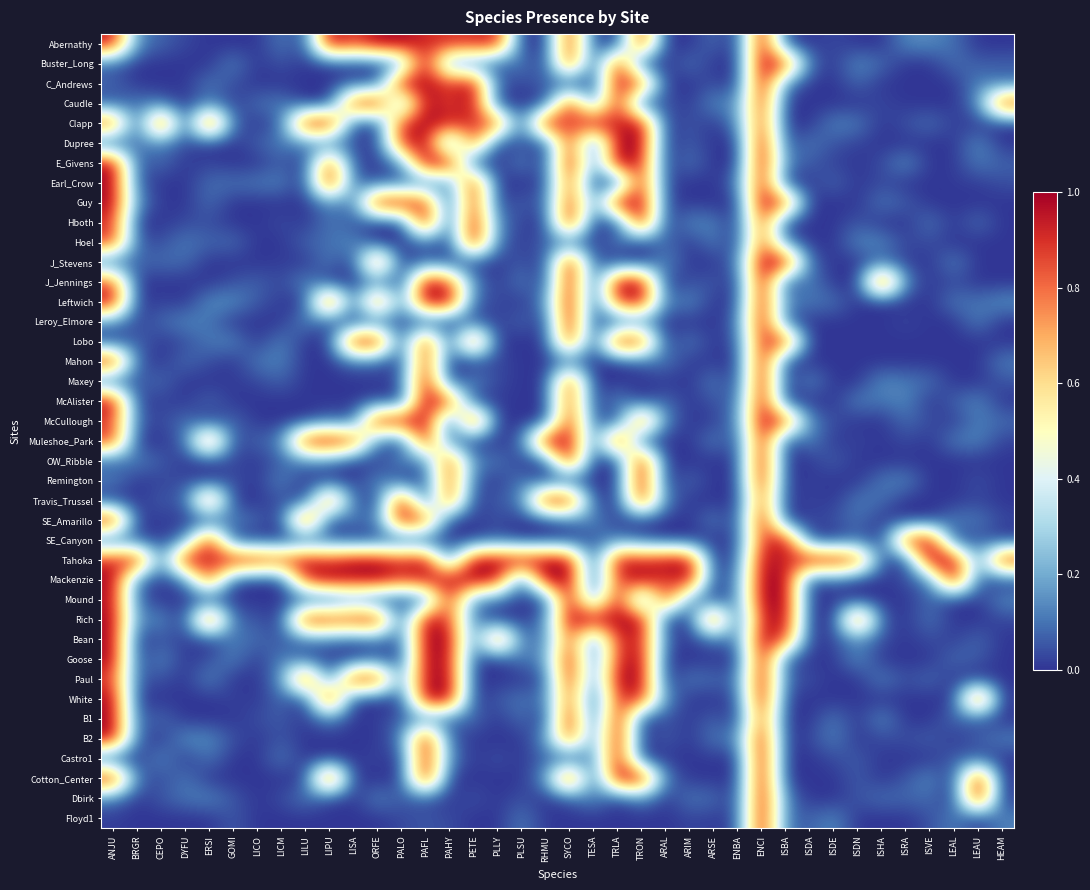

Reading right to left, list all the values displayed in this chart.

Abernathy: HEAM=0.0	LEAU=0.0	LEAL=0.1	ISVE=0.1	ISRA=0.1	ISHA=0.0	ISDN=0.0	ISDE=0.0	ISDA=0.0	ISBA=0.0	ENCI=1.0	ENBA=0.0	ARSE=0.1	ARIM=0.0	ARAL=0.0	TRON=0.9	TRLA=0.0	TESA=0.0	SYCO=0.9	RHMU=0.0	PLSU=0.0	PLLY=0.9	PETE=0.9	PAHY=0.9	PAFL=0.9	PALO=1.0	ORFE=1.0	LISA=0.9	LIPU=1.0	LILU=0.0	LICM=0.1	LICO=0.0	GOMI=0.0	ERSI=0.0	DYFU=0.0	CEPO=0.1	BRGR=0.1	ANJU=1.0
Buster_Long: HEAM=0.1	LEAU=0.1	LEAL=0.1	ISVE=0.0	ISRA=0.0	ISHA=0.1	ISDN=0.1	ISDE=0.0	ISDA=0.1	ISBA=0.9	ENCI=1.0	ENBA=0.0	ARSE=0.0	ARIM=0.1	ARAL=0.0	TRON=0.0	TRLA=0.9	TESA=0.0	SYCO=0.9	RHMU=0.0	PLSU=0.1	PLLY=0.0	PETE=0.1	PAHY=0.1	PAFL=1.0	PALO=0.1	ORFE=0.0	LISA=0.0	LIPU=0.0	LILU=0.0	LICM=0.0	LICO=0.0	GOMI=0.1	ERSI=0.0	DYFU=0.0	CEPO=0.0	BRGR=0.0	ANJU=0.1
C_Andrews: HEAM=0.1	LEAU=0.1	LEAL=0.0	ISVE=0.0	ISRA=0.0	ISHA=0.0	ISDN=0.1	ISDE=0.0	ISDA=0.0	ISBA=0.1	ENCI=1.0	ENBA=0.0	ARSE=0.0	ARIM=0.0	ARAL=0.0	TRON=0.9	TRLA=1.0	TESA=0.0	SYCO=0.0	RHMU=0.1	PLSU=0.0	PLLY=0.1	PETE=1.0	PAHY=0.9	PAFL=1.0	PALO=1.0	ORFE=0.0	LISA=0.1	LIPU=0.0	LILU=0.0	LICM=0.0	LICO=0.0	GOMI=0.0	ERSI=0.1	DYFU=0.0	CEPO=0.0	BRGR=0.0	ANJU=0.1
Caudle: HEAM=0.9	LEAU=0.1	LEAL=0.0	ISVE=0.0	ISRA=0.0	ISHA=0.0	ISDN=0.0	ISDE=0.0	ISDA=0.0	ISBA=0.0	ENCI=0.9	ENBA=0.1	ARSE=0.1	ARIM=0.0	ARAL=0.1	TRON=0.0	TRLA=0.9	TESA=0.1	SYCO=1.0	RHMU=0.0	PLSU=0.0	PLLY=0.0	PETE=1.0	PAHY=0.9	PAFL=1.0	PALO=0.1	ORFE=1.0	LISA=0.9	LIPU=0.0	LILU=0.0	LICM=0.1	LICO=0.1	GOMI=0.0	ERSI=0.1	DYFU=0.0	CEPO=0.1	BRGR=0.1	ANJU=0.0
Clapp: HEAM=0.0	LEAU=0.0	LEAL=0.0	ISVE=0.1	ISRA=0.0	ISHA=0.0	ISDN=0.1	ISDE=0.1	ISDA=0.0	ISBA=0.0	ENCI=0.9	ENBA=0.1	ARSE=0.0	ARIM=0.1	ARAL=0.0	TRON=1.0	TRLA=0.9	TESA=1.0	SYCO=0.9	RHMU=1.0	PLSU=0.0	PLLY=0.9	PETE=0.9	PAHY=0.9	PAFL=1.0	PALO=0.9	ORFE=0.0	LISA=0.0	LIPU=1.0	LILU=1.0	LICM=0.1	LICO=0.0	GOMI=0.1	ERSI=1.0	DYFU=0.0	CEPO=1.0	BRGR=0.0	ANJU=0.9
Dupree: HEAM=0.0	LEAU=0.1	LEAL=0.0	ISVE=0.0	ISRA=0.0	ISHA=0.0	ISDN=0.0	ISDE=0.0	ISDA=0.1	ISBA=0.0	ENCI=1.0	ENBA=0.0	ARSE=0.0	ARIM=0.1	ARAL=0.0	TRON=1.0	TRLA=1.0	TESA=0.0	SYCO=0.9	RHMU=0.0	PLSU=0.0	PLLY=0.0	PETE=0.9	PAHY=0.0	PAFL=1.0	PALO=0.9	ORFE=0.0	LISA=0.0	LIPU=0.1	LILU=0.1	LICM=0.1	LICO=0.1	GOMI=0.0	ERSI=0.0	DYFU=0.0	CEPO=0.1	BRGR=0.1	ANJU=0.0
E_Givens: HEAM=0.1	LEAU=0.1	LEAL=0.0	ISVE=0.0	ISRA=0.1	ISHA=0.0	ISDN=0.0	ISDE=0.0	ISDA=0.1	ISBA=0.1	ENCI=1.0	ENBA=0.0	ARSE=0.0	ARIM=0.1	ARAL=0.0	TRON=0.9	TRLA=1.0	TESA=0.1	SYCO=1.0	RHMU=0.0	PLSU=0.1	PLLY=0.0	PETE=0.0	PAHY=1.0	PAFL=1.0	PALO=0.1	ORFE=0.0	LISA=0.0	LIPU=0.9	LILU=0.0	LICM=0.1	LICO=0.0	GOMI=0.0	ERSI=0.0	DYFU=0.0	CEPO=0.1	BRGR=0.0	ANJU=1.0
Earl_Crow: HEAM=0.0	LEAU=0.0	LEAL=0.0	ISVE=0.0	ISRA=0.0	ISHA=0.0	ISDN=0.0	ISDE=0.1	ISDA=0.0	ISBA=0.0	ENCI=1.0	ENBA=0.1	ARSE=0.0	ARIM=0.0	ARAL=0.0	TRON=0.9	TRLA=0.0	TESA=0.0	SYCO=0.9	RHMU=0.0	PLSU=0.0	PLLY=0.0	PETE=1.0	PAHY=0.1	PAFL=0.1	PALO=0.1	ORFE=0.0	LISA=0.1	LIPU=1.0	LILU=0.0	LICM=0.1	LICO=0.1	GOMI=0.1	ERSI=0.1	DYFU=0.0	CEPO=0.0	BRGR=0.1	ANJU=1.0
Guy: HEAM=0.0	LEAU=0.0	LEAL=0.0	ISVE=0.0	ISRA=0.1	ISHA=0.1	ISDN=0.0	ISDE=0.0	ISDA=0.0	ISBA=0.9	ENCI=1.0	ENBA=0.0	ARSE=0.0	ARIM=0.0	ARAL=0.0	TRON=1.0	TRLA=1.0	TESA=0.1	SYCO=0.9	RHMU=0.0	PLSU=0.1	PLLY=0.0	PETE=0.9	PAHY=0.0	PAFL=0.9	PALO=1.0	ORFE=1.0	LISA=0.1	LIPU=0.1	LILU=0.0	LICM=0.0	LICO=0.0	GOMI=0.0	ERSI=0.1	DYFU=0.0	CEPO=0.0	BRGR=0.1	ANJU=1.0
Hboth: HEAM=0.0	LEAU=0.1	LEAL=0.0	ISVE=0.1	ISRA=0.0	ISHA=0.0	ISDN=0.1	ISDE=0.0	ISDA=0.0	ISBA=0.0	ENCI=0.9	ENBA=0.0	ARSE=0.1	ARIM=0.1	ARAL=0.0	TRON=1.0	TRLA=0.0	TESA=0.0	SYCO=1.0	RHMU=0.0	PLSU=0.0	PLLY=0.1	PETE=1.0	PAHY=0.0	PAFL=1.0	PALO=0.0	ORFE=0.0	LISA=0.0	LIPU=0.1	LILU=0.0	LICM=0.0	LICO=0.0	GOMI=0.0	ERSI=0.0	DYFU=0.0	CEPO=0.0	BRGR=0.0	ANJU=0.9
Hoel: HEAM=0.0	LEAU=0.0	LEAL=0.0	ISVE=0.0	ISRA=0.0	ISHA=0.1	ISDN=0.1	ISDE=0.0	ISDA=0.0	ISBA=0.1	ENCI=0.9	ENBA=0.0	ARSE=0.1	ARIM=0.0	ARAL=0.1	TRON=0.0	TRLA=0.1	TESA=0.0	SYCO=0.1	RHMU=0.1	PLSU=0.0	PLLY=0.1	PETE=1.0	PAHY=0.0	PAFL=0.1	PALO=0.0	ORFE=0.0	LISA=0.1	LIPU=0.1	LILU=0.1	LICM=0.0	LICO=0.0	GOMI=0.1	ERSI=0.1	DYFU=0.1	CEPO=0.0	BRGR=0.1	ANJU=0.9
J_Stevens: HEAM=0.0	LEAU=0.0	LEAL=0.1	ISVE=0.0	ISRA=0.0	ISHA=0.1	ISDN=0.0	ISDE=0.0	ISDA=0.1	ISBA=1.0	ENCI=1.0	ENBA=0.1	ARSE=0.0	ARIM=0.0	ARAL=0.1	TRON=0.0	TRLA=0.0	TESA=0.1	SYCO=1.0	RHMU=0.0	PLSU=0.1	PLLY=0.0	PETE=0.0	PAHY=0.0	PAFL=0.1	PALO=0.0	ORFE=0.9	LISA=0.0	LIPU=0.1	LILU=0.0	LICM=0.0	LICO=0.0	GOMI=0.0	ERSI=0.0	DYFU=0.1	CEPO=0.1	BRGR=0.1	ANJU=0.1
J_Jennings: HEAM=0.0	LEAU=0.0	LEAL=0.0	ISVE=0.0	ISRA=0.1	ISHA=1.0	ISDN=0.0	ISDE=0.0	ISDA=0.1	ISBA=0.0	ENCI=1.0	ENBA=0.0	ARSE=0.1	ARIM=0.0	ARAL=0.0	TRON=1.0	TRLA=1.0	TESA=0.0	SYCO=1.0	RHMU=0.0	PLSU=0.1	PLLY=0.0	PETE=0.1	PAHY=0.9	PAFL=1.0	PALO=0.0	ORFE=0.1	LISA=0.0	LIPU=0.0	LILU=0.1	LICM=0.0	LICO=0.1	GOMI=0.0	ERSI=0.0	DYFU=0.0	CEPO=0.0	BRGR=0.0	ANJU=0.9
Leftwich: HEAM=0.1	LEAU=0.1	LEAL=0.1	ISVE=0.0	ISRA=0.0	ISHA=0.0	ISDN=0.0	ISDE=0.1	ISDA=0.1	ISBA=0.1	ENCI=1.0	ENBA=0.0	ARSE=0.0	ARIM=0.1	ARAL=0.1	TRON=1.0	TRLA=0.9	TESA=0.0	SYCO=1.0	RHMU=0.1	PLSU=0.0	PLLY=0.0	PETE=0.1	PAHY=1.0	PAFL=1.0	PALO=0.1	ORFE=0.9	LISA=0.1	LIPU=1.0	LILU=0.0	LICM=0.0	LICO=0.1	GOMI=0.1	ERSI=0.1	DYFU=0.0	CEPO=0.0	BRGR=0.0	ANJU=1.0
Leroy_Elmore: HEAM=0.0	LEAU=0.1	LEAL=0.0	ISVE=0.0	ISRA=0.0	ISHA=0.0	ISDN=0.0	ISDE=0.0	ISDA=0.0	ISBA=0.1	ENCI=1.0	ENBA=0.1	ARSE=0.0	ARIM=0.0	ARAL=0.0	TRON=0.1	TRLA=0.0	TESA=0.0	SYCO=1.0	RHMU=0.0	PLSU=0.1	PLLY=0.0	PETE=0.1	PAHY=0.0	PAFL=0.0	PALO=0.0	ORFE=0.1	LISA=0.0	LIPU=0.0	LILU=0.1	LICM=0.0	LICO=0.0	GOMI=0.0	ERSI=0.1	DYFU=0.1	CEPO=0.1	BRGR=0.0	ANJU=0.1
Lobo: HEAM=0.0	LEAU=0.0	LEAL=0.0	ISVE=0.0	ISRA=0.0	ISHA=0.0	ISDN=0.0	ISDE=0.0	ISDA=0.0	ISBA=0.9	ENCI=0.9	ENBA=0.1	ARSE=0.0	ARIM=0.1	ARAL=0.0	TRON=0.9	TRLA=1.0	TESA=0.0	SYCO=0.9	RHMU=0.0	PLSU=0.0	PLLY=0.0	PETE=0.9	PAHY=0.0	PAFL=0.9	PALO=0.0	ORFE=1.0	LISA=1.0	LIPU=0.0	LILU=0.0	LICM=0.1	LICO=0.0	GOMI=0.1	ERSI=0.1	DYFU=0.0	CEPO=0.0	BRGR=0.1	ANJU=0.0
Mahon: HEAM=0.1	LEAU=0.0	LEAL=0.0	ISVE=0.0	ISRA=0.0	ISHA=0.0	ISDN=0.0	ISDE=0.0	ISDA=0.0	ISBA=0.0	ENCI=1.0	ENBA=0.0	ARSE=0.0	ARIM=0.0	ARAL=0.1	TRON=0.1	TRLA=0.0	TESA=0.0	SYCO=0.1	RHMU=0.0	PLSU=0.0	PLLY=0.0	PETE=0.0	PAHY=0.0	PAFL=0.9	PALO=0.0	ORFE=0.1	LISA=0.1	LIPU=0.0	LILU=0.0	LICM=0.1	LICO=0.1	GOMI=0.0	ERSI=0.0	DYFU=0.1	CEPO=0.0	BRGR=0.1	ANJU=1.0
Maxey: HEAM=0.1	LEAU=0.0	LEAL=0.0	ISVE=0.1	ISRA=0.1	ISHA=0.1	ISDN=0.0	ISDE=0.0	ISDA=0.1	ISBA=0.0	ENCI=1.0	ENBA=0.0	ARSE=0.1	ARIM=0.0	ARAL=0.0	TRON=0.0	TRLA=0.0	TESA=0.0	SYCO=0.9	RHMU=0.0	PLSU=0.0	PLLY=0.0	PETE=0.1	PAHY=0.0	PAFL=1.0	PALO=0.0	ORFE=0.0	LISA=0.0	LIPU=0.0	LILU=0.0	LICM=0.1	LICO=0.0	GOMI=0.0	ERSI=0.0	DYFU=0.0	CEPO=0.1	BRGR=0.1	ANJU=0.0
McAlister: HEAM=0.0	LEAU=0.1	LEAL=0.1	ISVE=0.0	ISRA=0.1	ISHA=0.1	ISDN=0.1	ISDE=0.0	ISDA=0.0	ISBA=0.0	ENCI=1.0	ENBA=0.1	ARSE=0.1	ARIM=0.0	ARAL=0.1	TRON=0.0	TRLA=0.1	TESA=0.0	SYCO=0.9	RHMU=0.0	PLSU=0.0	PLLY=0.0	PETE=0.0	PAHY=0.9	PAFL=1.0	PALO=0.0	ORFE=0.0	LISA=0.0	LIPU=0.0	LILU=0.0	LICM=0.0	LICO=0.0	GOMI=0.0	ERSI=0.1	DYFU=0.0	CEPO=0.0	BRGR=0.0	ANJU=1.0
McCullough: HEAM=0.1	LEAU=0.1	LEAL=0.0	ISVE=0.0	ISRA=0.1	ISHA=0.0	ISDN=0.0	ISDE=0.0	ISDA=0.1	ISBA=0.9	ENCI=1.0	ENBA=0.1	ARSE=0.0	ARIM=0.0	ARAL=0.1	TRON=0.9	TRLA=0.0	TESA=0.1	SYCO=0.9	RHMU=0.0	PLSU=0.0	PLLY=0.0	PETE=1.0	PAHY=0.0	PAFL=1.0	PALO=1.0	ORFE=1.0	LISA=0.0	LIPU=0.1	LILU=0.0	LICM=0.0	LICO=0.0	GOMI=0.1	ERSI=0.0	DYFU=0.1	CEPO=0.0	BRGR=0.1	ANJU=0.9
Muleshoe_Park: HEAM=0.0	LEAU=0.1	LEAL=0.1	ISVE=0.0	ISRA=0.0	ISHA=0.0	ISDN=0.0	ISDE=0.0	ISDA=0.1	ISBA=0.0	ENCI=1.0	ENBA=0.0	ARSE=0.1	ARIM=0.0	ARAL=0.0	TRON=0.0	TRLA=1.0	TESA=0.1	SYCO=1.0	RHMU=1.0	PLSU=0.1	PLLY=0.0	PETE=0.0	PAHY=0.1	PAFL=1.0	PALO=0.0	ORFE=0.1	LISA=0.9	LIPU=1.0	LILU=1.0	LICM=0.1	LICO=0.1	GOMI=0.0	ERSI=0.9	DYFU=0.1	CEPO=0.0	BRGR=0.0	ANJU=0.9
OW_Ribble: HEAM=0.0	LEAU=0.0	LEAL=0.0	ISVE=0.0	ISRA=0.0	ISHA=0.0	ISDN=0.0	ISDE=0.1	ISDA=0.0	ISBA=0.0	ENCI=1.0	ENBA=0.0	ARSE=0.0	ARIM=0.0	ARAL=0.0	TRON=1.0	TRLA=0.0	TESA=0.0	SYCO=1.0	RHMU=0.0	PLSU=0.0	PLLY=0.1	PETE=0.1	PAHY=0.9	PAFL=0.1	PALO=0.1	ORFE=0.0	LISA=0.0	LIPU=0.1	LILU=0.1	LICM=0.1	LICO=0.0	GOMI=0.0	ERSI=0.0	DYFU=0.0	CEPO=0.1	BRGR=0.1	ANJU=0.1
Remington: HEAM=0.0	LEAU=0.0	LEAL=0.0	ISVE=0.0	ISRA=0.1	ISHA=0.1	ISDN=0.0	ISDE=0.0	ISDA=0.0	ISBA=0.0	ENCI=1.0	ENBA=0.0	ARSE=0.0	ARIM=0.1	ARAL=0.0	TRON=1.0	TRLA=0.0	TESA=0.0	SYCO=0.0	RHMU=0.0	PLSU=0.1	PLLY=0.0	PETE=0.1	PAHY=0.9	PAFL=0.0	PALO=0.0	ORFE=0.1	LISA=0.0	LIPU=0.0	LILU=0.0	LICM=0.1	LICO=0.0	GOMI=0.0	ERSI=0.0	DYFU=0.0	CEPO=0.0	BRGR=0.0	ANJU=0.1
Travis_Trussel: HEAM=0.0	LEAU=0.0	LEAL=0.0	ISVE=0.0	ISRA=0.0	ISHA=0.1	ISDN=0.1	ISDE=0.0	ISDA=0.0	ISBA=0.0	ENCI=0.9	ENBA=0.0	ARSE=0.0	ARIM=0.0	ARAL=0.1	TRON=0.9	TRLA=0.0	TESA=0.1	SYCO=1.0	RHMU=1.0	PLSU=0.1	PLLY=0.1	PETE=0.0	PAHY=0.9	PAFL=0.0	PALO=1.0	ORFE=0.0	LISA=0.1	LIPU=0.9	LILU=0.0	LICM=0.1	LICO=0.0	GOMI=0.0	ERSI=0.9	DYFU=0.0	CEPO=0.1	BRGR=0.0	ANJU=0.0
SE_Amarillo: HEAM=0.0	LEAU=0.1	LEAL=0.1	ISVE=0.0	ISRA=0.0	ISHA=0.0	ISDN=0.1	ISDE=0.0	ISDA=0.0	ISBA=0.0	ENCI=1.0	ENBA=0.0	ARSE=0.1	ARIM=0.0	ARAL=0.0	TRON=0.0	TRLA=0.0	TESA=0.1	SYCO=0.1	RHMU=0.0	PLSU=0.0	PLLY=0.0	PETE=0.0	PAHY=0.0	PAFL=0.9	PALO=1.0	ORFE=0.1	LISA=0.1	LIPU=0.0	LILU=1.0	LICM=0.0	LICO=0.1	GOMI=0.1	ERSI=0.0	DYFU=0.0	CEPO=0.0	BRGR=0.0	ANJU=1.0
SE_Canyon: HEAM=0.0	LEAU=0.1	LEAL=0.0	ISVE=1.0	ISRA=0.9	ISHA=0.0	ISDN=0.1	ISDE=0.0	ISDA=0.0	ISBA=1.0	ENCI=0.9	ENBA=0.0	ARSE=0.0	ARIM=0.0	ARAL=0.0	TRON=0.1	TRLA=0.1	TESA=0.0	SYCO=0.0	RHMU=0.0	PLSU=0.0	PLLY=0.1	PETE=0.0	PAHY=0.0	PAFL=0.0	PALO=0.0	ORFE=0.0	LISA=0.0	LIPU=0.1	LILU=0.0	LICM=0.0	LICO=0.0	GOMI=0.0	ERSI=1.0	DYFU=0.1	CEPO=0.0	BRGR=0.0	ANJU=0.0
Tahoka: HEAM=1.0	LEAU=0.1	LEAL=1.0	ISVE=1.0	ISRA=0.0	ISHA=0.1	ISDN=0.9	ISDE=1.0	ISDA=1.0	ISBA=0.9	ENCI=1.0	ENBA=0.1	ARSE=0.0	ARIM=1.0	ARAL=1.0	TRON=0.9	TRLA=1.0	TESA=0.0	SYCO=1.0	RHMU=1.0	PLSU=1.0	PLLY=1.0	PETE=1.0	PAHY=0.1	PAFL=1.0	PALO=0.9	ORFE=1.0	LISA=1.0	LIPU=0.9	LILU=1.0	LICM=0.9	LICO=1.0	GOMI=1.0	ERSI=0.9	DYFU=1.0	CEPO=0.1	BRGR=1.0	ANJU=0.9
Mackenzie: HEAM=0.0	LEAU=0.1	LEAL=1.0	ISVE=0.1	ISRA=0.0	ISHA=0.0	ISDN=0.0	ISDE=0.1	ISDA=0.0	ISBA=1.0	ENCI=1.0	ENBA=0.1	ARSE=0.0	ARIM=1.0	ARAL=0.9	TRON=1.0	TRLA=0.9	TESA=0.0	SYCO=1.0	RHMU=1.0	PLSU=0.0	PLLY=0.9	PETE=1.0	PAHY=1.0	PAFL=0.9	PALO=0.9	ORFE=1.0	LISA=1.0	LIPU=1.0	LILU=0.9	LICM=0.0	LICO=0.0	GOMI=0.0	ERSI=0.9	DYFU=0.1	CEPO=0.0	BRGR=0.1	ANJU=1.0
Mound: HEAM=0.1	LEAU=0.0	LEAL=0.0	ISVE=0.1	ISRA=0.0	ISHA=0.0	ISDN=0.0	ISDE=0.0	ISDA=0.0	ISBA=1.0	ENCI=1.0	ENBA=0.1	ARSE=0.0	ARIM=0.1	ARAL=0.9	TRON=0.0	TRLA=1.0	TESA=0.1	SYCO=1.0	RHMU=0.0	PLSU=0.0	PLLY=0.1	PETE=0.1	PAHY=0.9	PAFL=0.1	PALO=0.0	ORFE=0.0	LISA=0.1	LIPU=0.0	LILU=0.0	LICM=0.0	LICO=0.0	GOMI=0.0	ERSI=0.0	DYFU=0.0	CEPO=0.0	BRGR=0.1	ANJU=1.0
Rich: HEAM=0.0	LEAU=0.0	LEAL=0.0	ISVE=0.1	ISRA=0.0	ISHA=0.1	ISDN=0.9	ISDE=0.0	ISDA=0.0	ISBA=1.0	ENCI=0.9	ENBA=0.0	ARSE=1.0	ARIM=0.0	ARAL=0.0	TRON=1.0	TRLA=1.0	TESA=1.0	SYCO=1.0	RHMU=0.1	PLSU=0.0	PLLY=0.0	PETE=0.1	PAHY=0.9	PAFL=1.0	PALO=0.0	ORFE=1.0	LISA=0.9	LIPU=0.9	LILU=1.0	LICM=0.0	LICO=0.1	GOMI=0.1	ERSI=1.0	DYFU=0.0	CEPO=0.1	BRGR=0.1	ANJU=1.0
Bean: HEAM=0.0	LEAU=0.1	LEAL=0.0	ISVE=0.0	ISRA=0.0	ISHA=0.0	ISDN=0.1	ISDE=0.0	ISDA=0.0	ISBA=0.9	ENCI=1.0	ENBA=0.1	ARSE=0.1	ARIM=0.0	ARAL=0.1	TRON=1.0	TRLA=0.9	TESA=0.1	SYCO=0.9	RHMU=0.1	PLSU=0.1	PLLY=0.9	PETE=0.1	PAHY=1.0	PAFL=1.0	PALO=0.1	ORFE=0.1	LISA=0.1	LIPU=0.1	LILU=0.1	LICM=0.0	LICO=0.1	GOMI=0.1	ERSI=0.0	DYFU=0.0	CEPO=0.1	BRGR=0.0	ANJU=1.0
Goose: HEAM=0.0	LEAU=0.1	LEAL=0.1	ISVE=0.0	ISRA=0.0	ISHA=0.0	ISDN=0.1	ISDE=0.0	ISDA=0.0	ISBA=0.1	ENCI=1.0	ENBA=0.0	ARSE=0.0	ARIM=0.0	ARAL=0.0	TRON=1.0	TRLA=0.9	TESA=0.1	SYCO=1.0	RHMU=0.1	PLSU=0.1	PLLY=0.0	PETE=0.0	PAHY=1.0	PAFL=1.0	PALO=0.0	ORFE=0.1	LISA=0.0	LIPU=0.0	LILU=0.1	LICM=0.1	LICO=0.0	GOMI=0.1	ERSI=0.0	DYFU=0.0	CEPO=0.1	BRGR=0.0	ANJU=1.0
Paul: HEAM=0.0	LEAU=0.0	LEAL=0.0	ISVE=0.1	ISRA=0.0	ISHA=0.1	ISDN=0.0	ISDE=0.0	ISDA=0.0	ISBA=0.1	ENCI=1.0	ENBA=0.1	ARSE=0.1	ARIM=0.1	ARAL=0.0	TRON=1.0	TRLA=1.0	TESA=0.1	SYCO=1.0	RHMU=0.0	PLSU=0.0	PLLY=0.0	PETE=0.0	PAHY=1.0	PAFL=1.0	PALO=0.1	ORFE=0.9	LISA=1.0	LIPU=0.0	LILU=1.0	LICM=0.1	LICO=0.0	GOMI=0.0	ERSI=0.1	DYFU=0.0	CEPO=0.0	BRGR=0.1	ANJU=0.9
White: HEAM=0.0	LEAU=1.0	LEAL=0.0	ISVE=0.0	ISRA=0.0	ISHA=0.0	ISDN=0.0	ISDE=0.0	ISDA=0.0	ISBA=0.0	ENCI=1.0	ENBA=0.0	ARSE=0.0	ARIM=0.0	ARAL=0.1	TRON=0.9	TRLA=0.9	TESA=0.0	SYCO=0.9	RHMU=0.1	PLSU=0.1	PLLY=0.1	PETE=0.0	PAHY=1.0	PAFL=1.0	PALO=0.0	ORFE=0.0	LISA=0.0	LIPU=1.0	LILU=0.0	LICM=0.1	LICO=0.0	GOMI=0.0	ERSI=0.0	DYFU=0.0	CEPO=0.0	BRGR=0.0	ANJU=1.0
B1: HEAM=0.0	LEAU=0.0	LEAL=0.1	ISVE=0.0	ISRA=0.0	ISHA=0.1	ISDN=0.0	ISDE=0.1	ISDA=0.0	ISBA=0.0	ENCI=0.9	ENBA=0.0	ARSE=0.1	ARIM=0.0	ARAL=0.0	TRON=0.0	TRLA=1.0	TESA=0.0	SYCO=1.0	RHMU=0.0	PLSU=0.1	PLLY=0.0	PETE=0.1	PAHY=0.1	PAFL=0.1	PALO=0.1	ORFE=0.0	LISA=0.0	LIPU=0.1	LILU=0.0	LICM=0.1	LICO=0.0	GOMI=0.0	ERSI=0.0	DYFU=0.0	CEPO=0.1	BRGR=0.1	ANJU=1.0
B2: HEAM=0.1	LEAU=0.1	LEAL=0.0	ISVE=0.1	ISRA=0.0	ISHA=0.0	ISDN=0.0	ISDE=0.1	ISDA=0.0	ISBA=0.0	ENCI=1.0	ENBA=0.1	ARSE=0.1	ARIM=0.0	ARAL=0.1	TRON=0.0	TRLA=1.0	TESA=0.1	SYCO=0.9	RHMU=0.1	PLSU=0.0	PLLY=0.0	PETE=0.0	PAHY=0.1	PAFL=1.0	PALO=0.1	ORFE=0.0	LISA=0.0	LIPU=0.0	LILU=0.0	LICM=0.1	LICO=0.0	GOMI=0.0	ERSI=0.1	DYFU=0.1	CEPO=0.0	BRGR=0.1	ANJU=1.0
Castro1: HEAM=0.0	LEAU=0.0	LEAL=0.1	ISVE=0.0	ISRA=0.0	ISHA=0.0	ISDN=0.1	ISDE=0.0	ISDA=0.0	ISBA=0.0	ENCI=1.0	ENBA=0.0	ARSE=0.0	ARIM=0.0	ARAL=0.0	TRON=0.0	TRLA=1.0	TESA=0.1	SYCO=0.0	RHMU=0.1	PLSU=0.0	PLLY=0.0	PETE=0.0	PAHY=0.1	PAFL=1.0	PALO=0.0	ORFE=0.0	LISA=0.0	LIPU=0.0	LILU=0.0	LICM=0.1	LICO=0.0	GOMI=0.0	ERSI=0.1	DYFU=0.0	CEPO=0.1	BRGR=0.0	ANJU=0.0
Cotton_Center: HEAM=0.0	LEAU=1.0	LEAL=0.0	ISVE=0.1	ISRA=0.1	ISHA=0.0	ISDN=0.1	ISDE=0.0	ISDA=0.0	ISBA=0.0	ENCI=1.0	ENBA=0.0	ARSE=0.0	ARIM=0.0	ARAL=0.1	TRON=1.0	TRLA=1.0	TESA=0.0	SYCO=1.0	RHMU=0.1	PLSU=0.0	PLLY=0.0	PETE=0.0	PAHY=0.0	PAFL=1.0	PALO=0.0	ORFE=0.0	LISA=0.0	LIPU=1.0	LILU=0.0	LICM=0.0	LICO=0.0	GOMI=0.0	ERSI=0.0	DYFU=0.1	CEPO=0.0	BRGR=0.1	ANJU=1.0
Dbirk: HEAM=0.0	LEAU=1.0	LEAL=0.0	ISVE=0.1	ISRA=0.1	ISHA=0.1	ISDN=0.1	ISDE=0.0	ISDA=0.0	ISBA=0.1	ENCI=1.0	ENBA=0.0	ARSE=0.1	ARIM=0.1	ARAL=0.0	TRON=0.1	TRLA=0.0	TESA=0.1	SYCO=0.0	RHMU=0.0	PLSU=0.0	PLLY=0.0	PETE=0.0	PAHY=0.0	PAFL=0.1	PALO=0.1	ORFE=0.1	LISA=0.0	LIPU=0.0	LILU=0.1	LICM=0.0	LICO=0.0	GOMI=0.1	ERSI=0.1	DYFU=0.1	CEPO=0.1	BRGR=0.0	ANJU=0.1
Floyd1: HEAM=0.1	LEAU=0.0	LEAL=0.1	ISVE=0.0	ISRA=0.0	ISHA=0.0	ISDN=0.0	ISDE=0.1	ISDA=0.1	ISBA=0.1	ENCI=1.0	ENBA=0.0	ARSE=0.0	ARIM=0.0	ARAL=0.0	TRON=0.0	TRLA=0.0	TESA=0.0	SYCO=0.0	RHMU=0.0	PLSU=0.1	PLLY=0.0	PETE=0.0	PAHY=0.0	PAFL=0.1	PALO=0.0	ORFE=0.0	LISA=0.0	LIPU=0.0	LILU=0.0	LICM=0.0	LICO=0.0	GOMI=0.1	ERSI=0.0	DYFU=0.0	CEPO=0.0	BRGR=0.0	ANJU=0.0